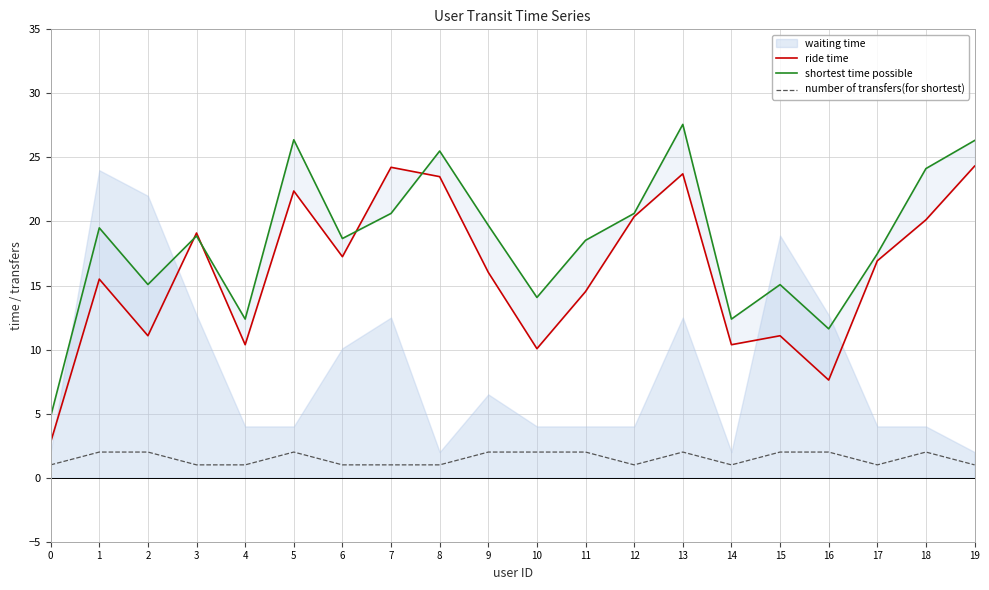

True or false: number of transfers(for shortest) and ride time intersect in this chart.

False